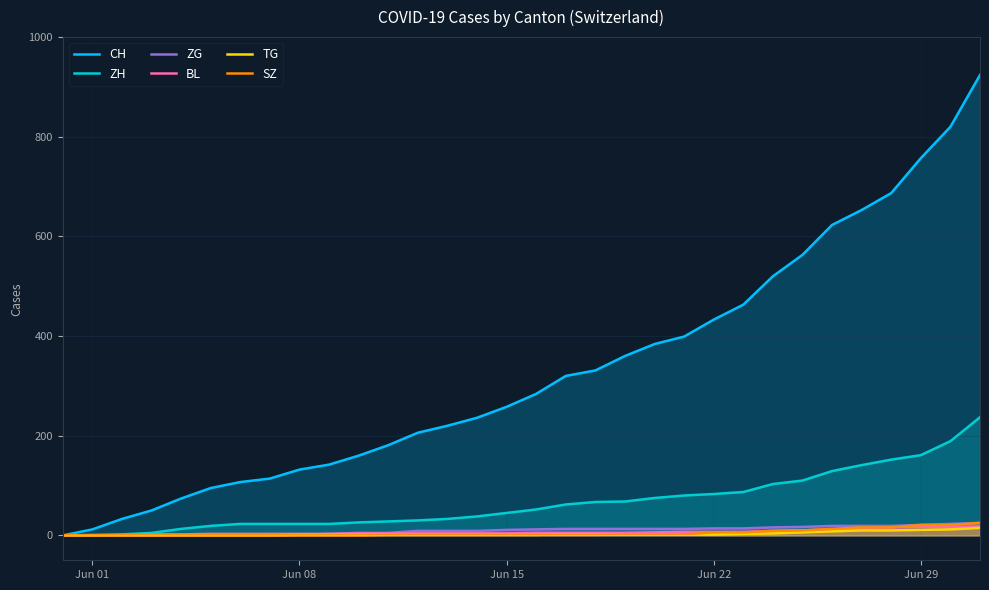

Which series has the largest total across all categories?

CH